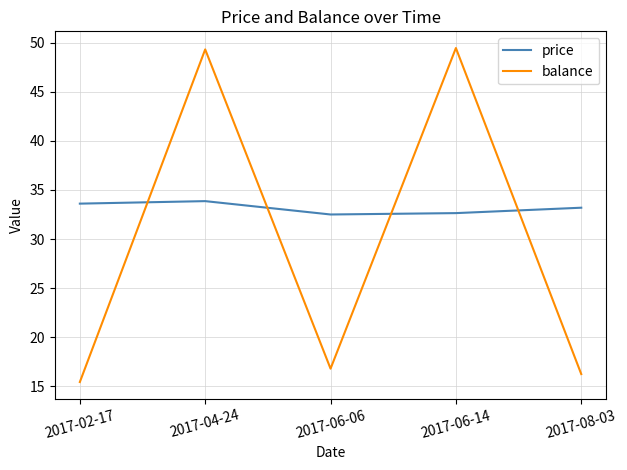

Read the price value at 2017-04-24.

33.9